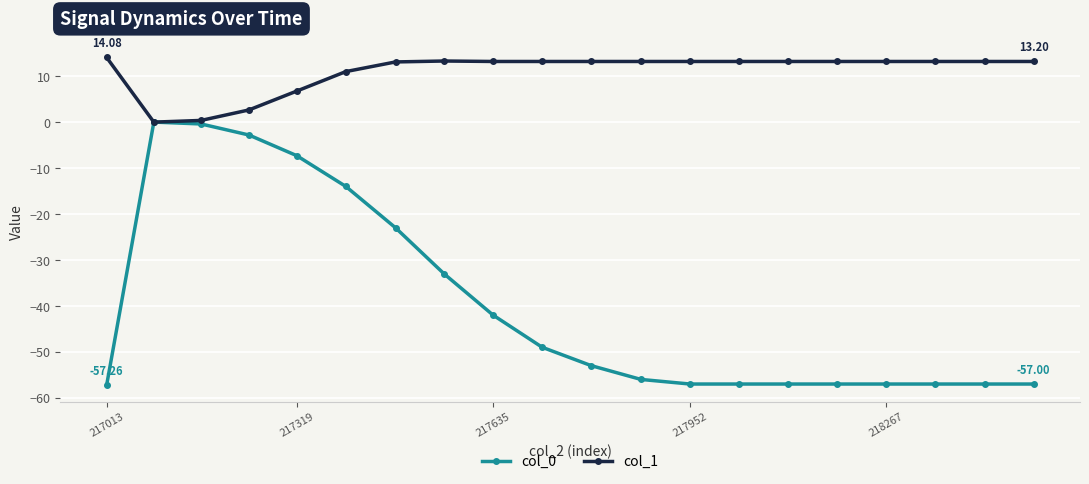

How many values in col_0 are below zero?

19